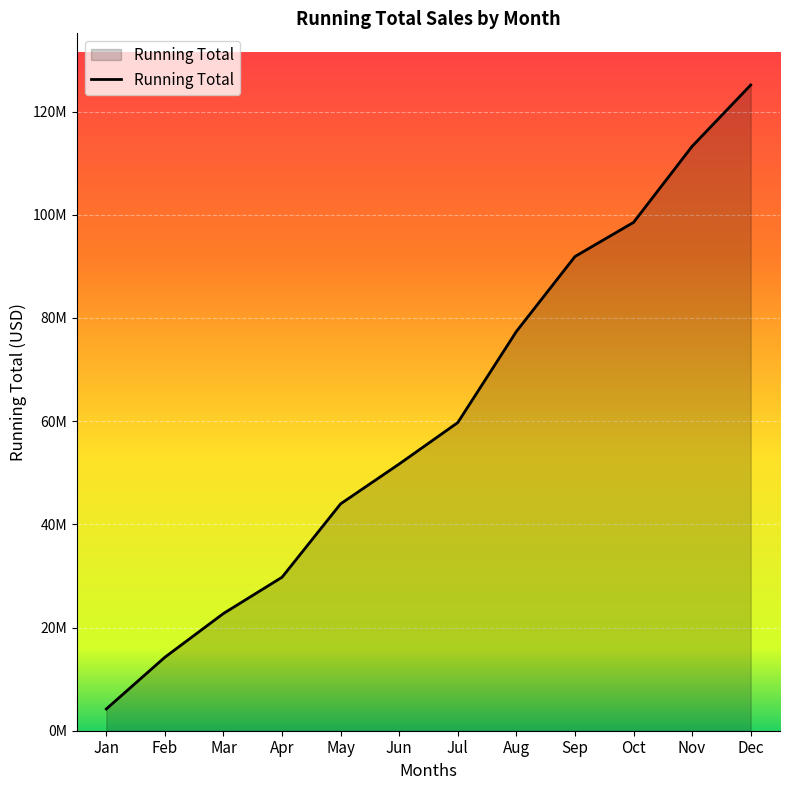

List the labels in order of value, smallest first.

Jan, Feb, Mar, Apr, May, Jun, Jul, Aug, Sep, Oct, Nov, Dec